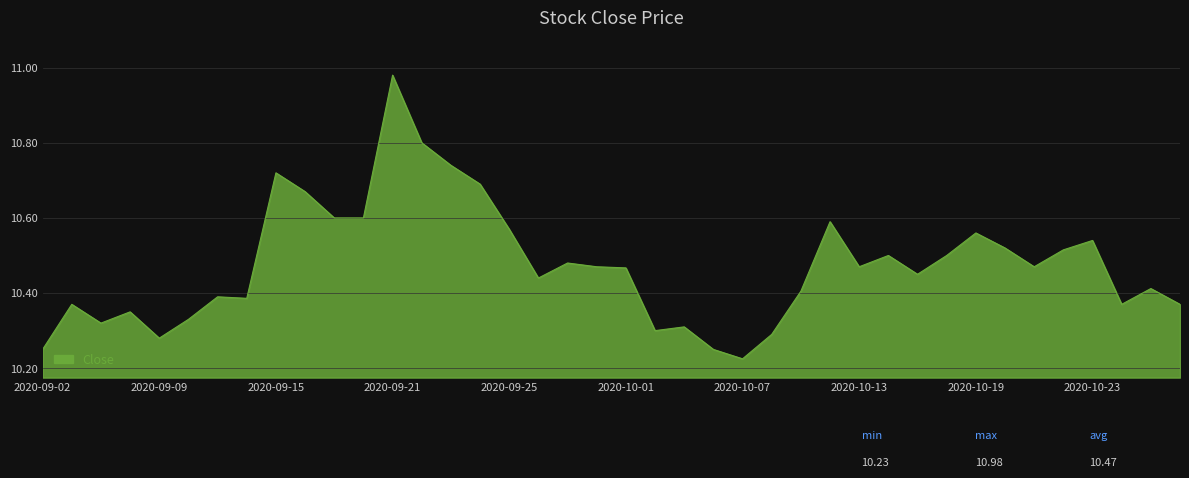

Does the chart display data point markers on the line(s)?

No